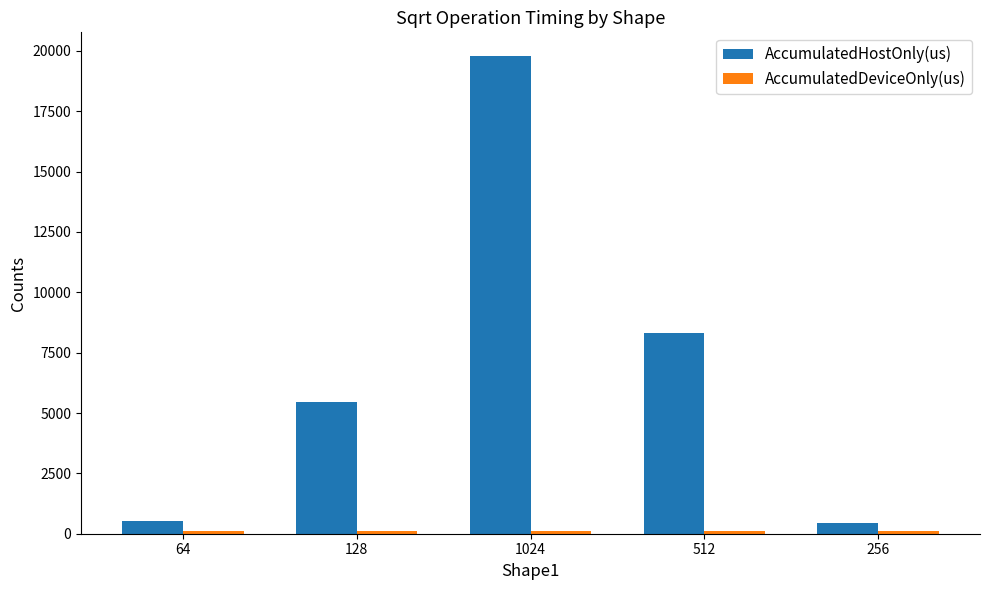

Which series has the largest total across all categories?

AccumulatedHostOnly(us)